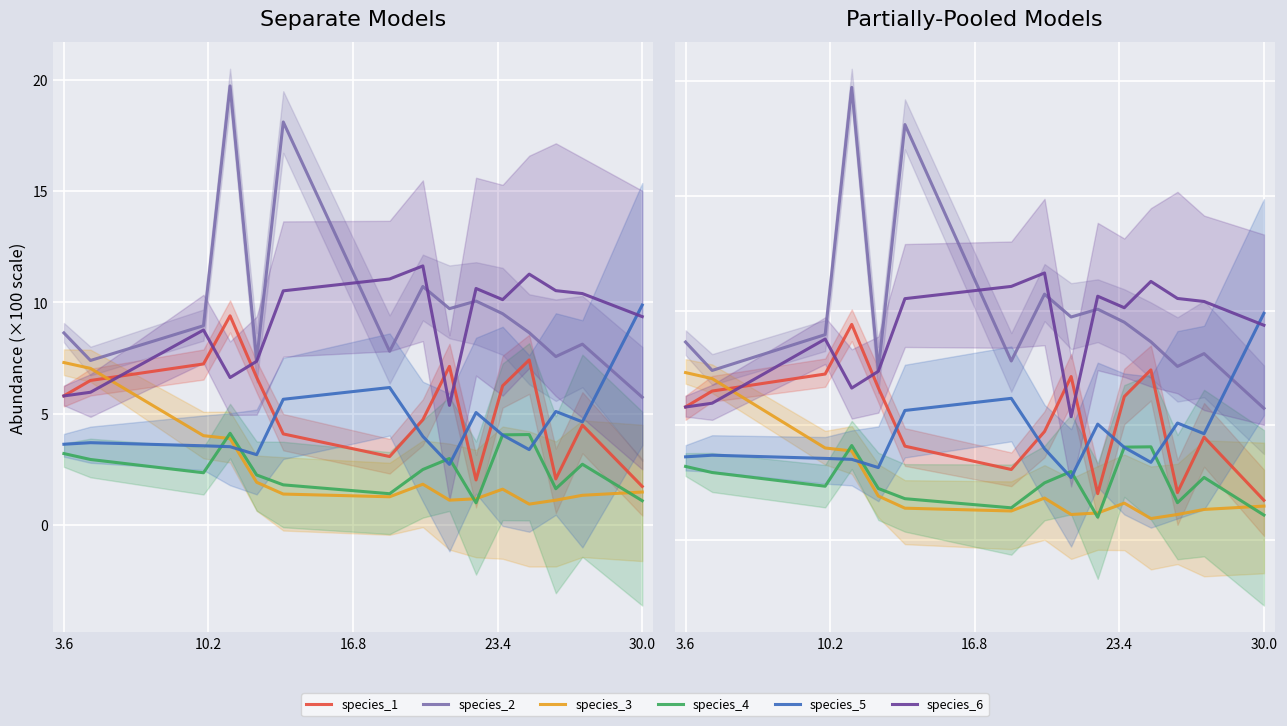

List the series in order of their peak value, highest first.

species_2, species_6, species_5, species_1, species_3, species_4